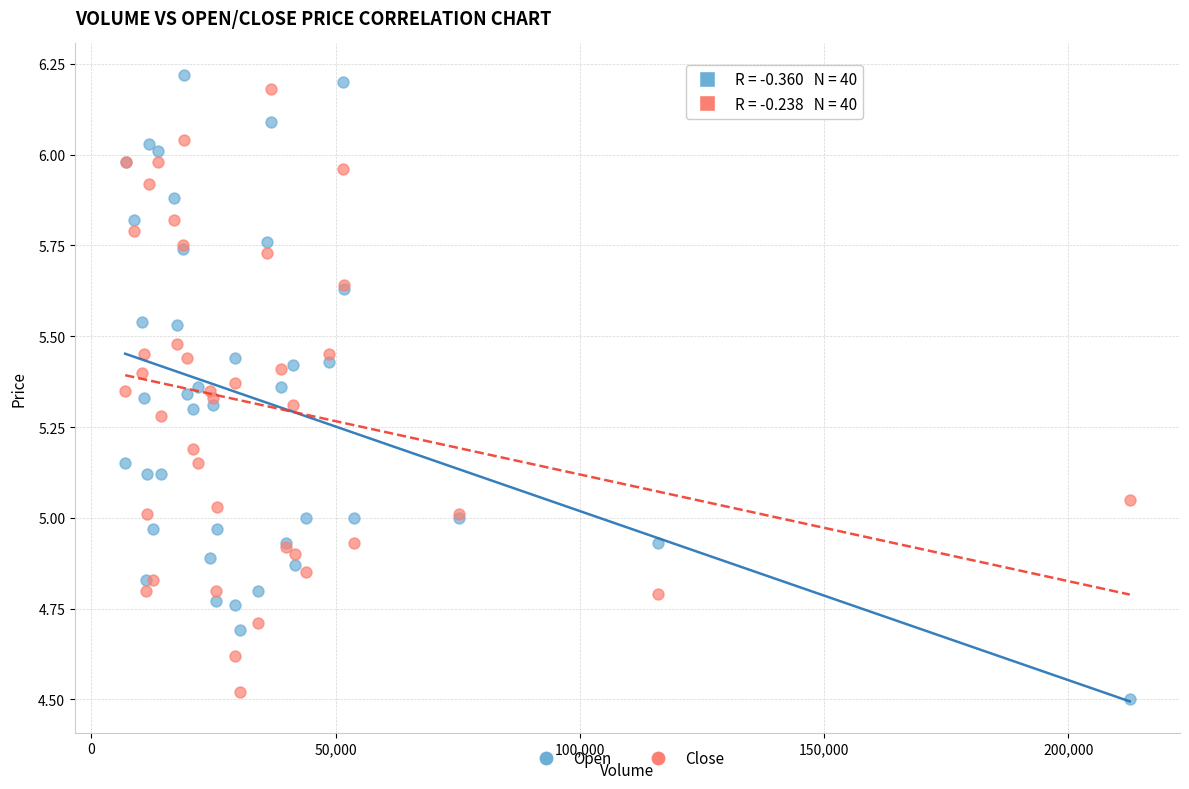

What is the X range (max minus min) for the scatter plot?

205700.0